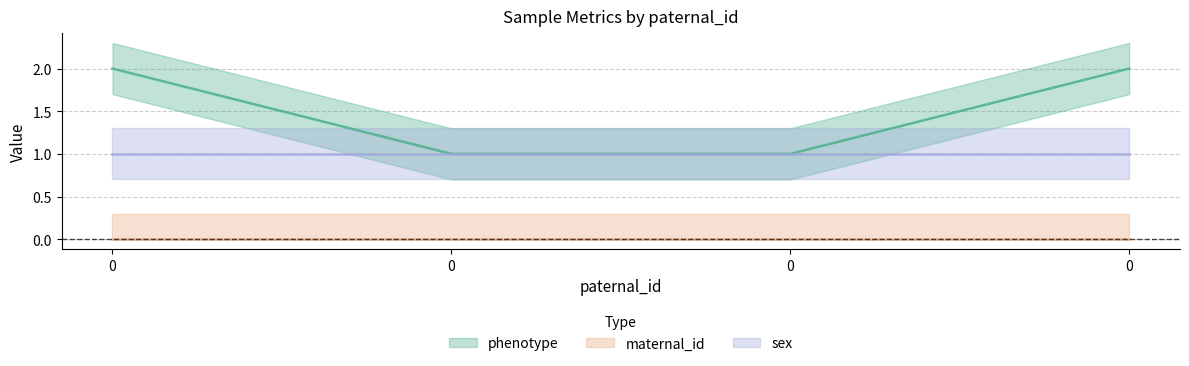

What is the value of the sex point at the 2nd from the left?

1